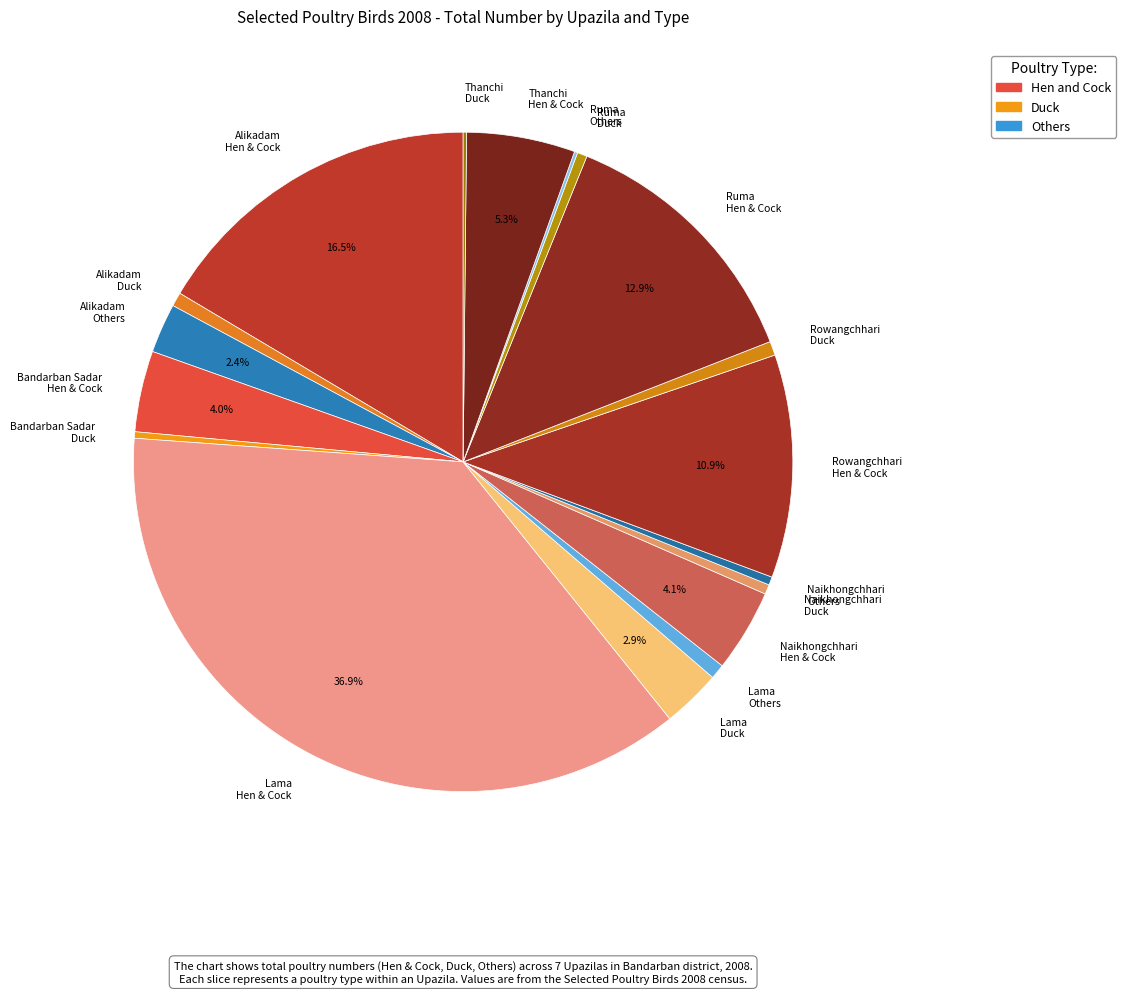

Is there a majority slice in this chart?

No